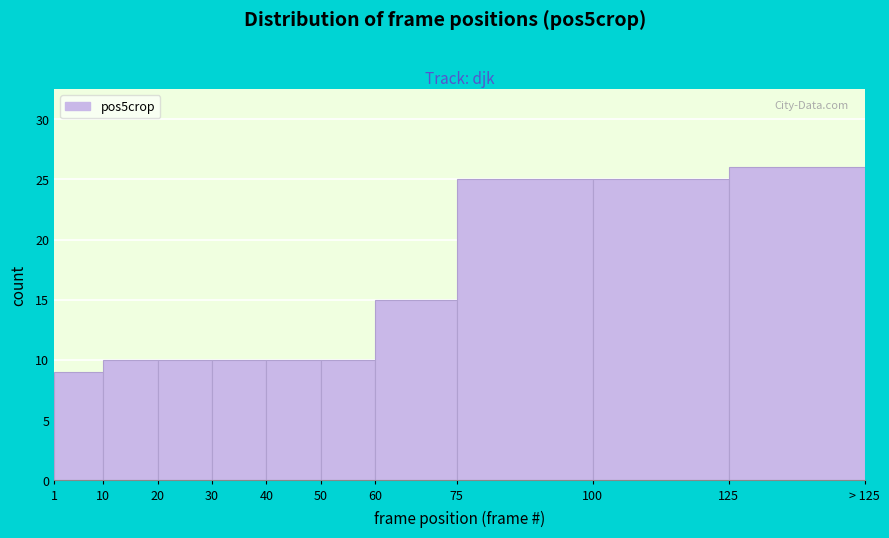

Reading left to right, what are all the values shown in this chart?

1=9	10=10	20=10	30=10	40=10	50=10	60=15	75=25	100=25	125=26